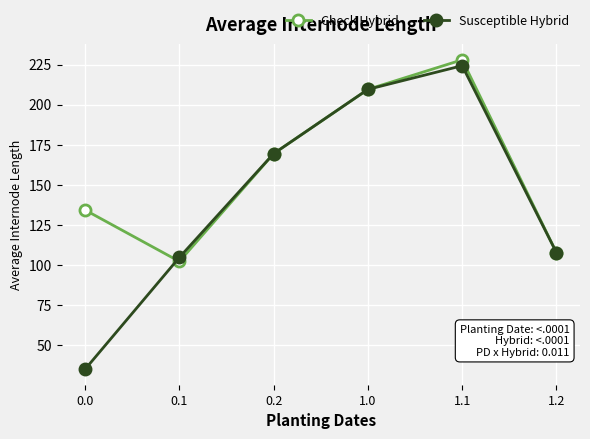

What is the label of the 6th point from the left?

1.2